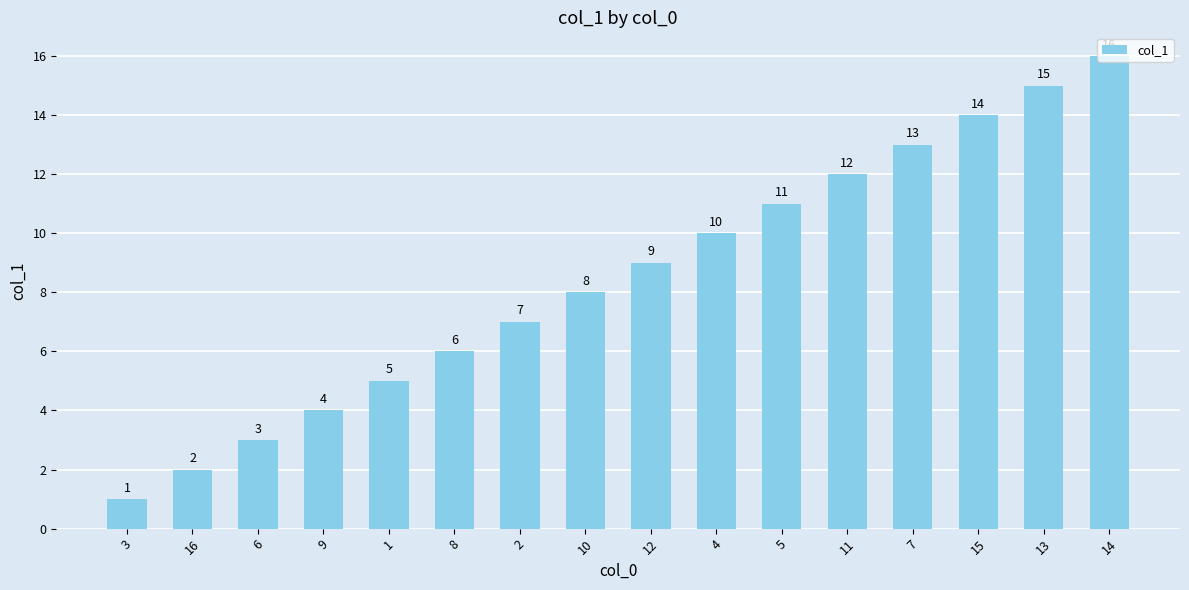

True or false: the data shows 10 at 4.

True